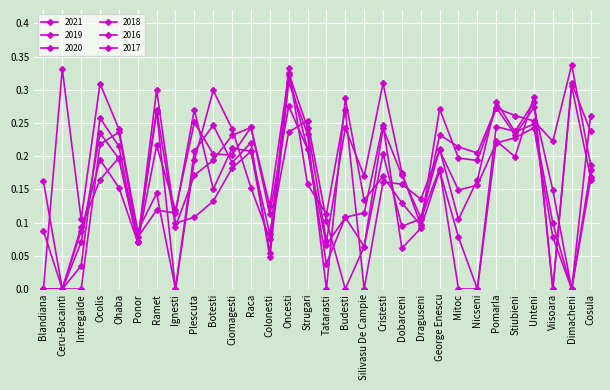

At which label is 2019 closest to 0?

Blandiana